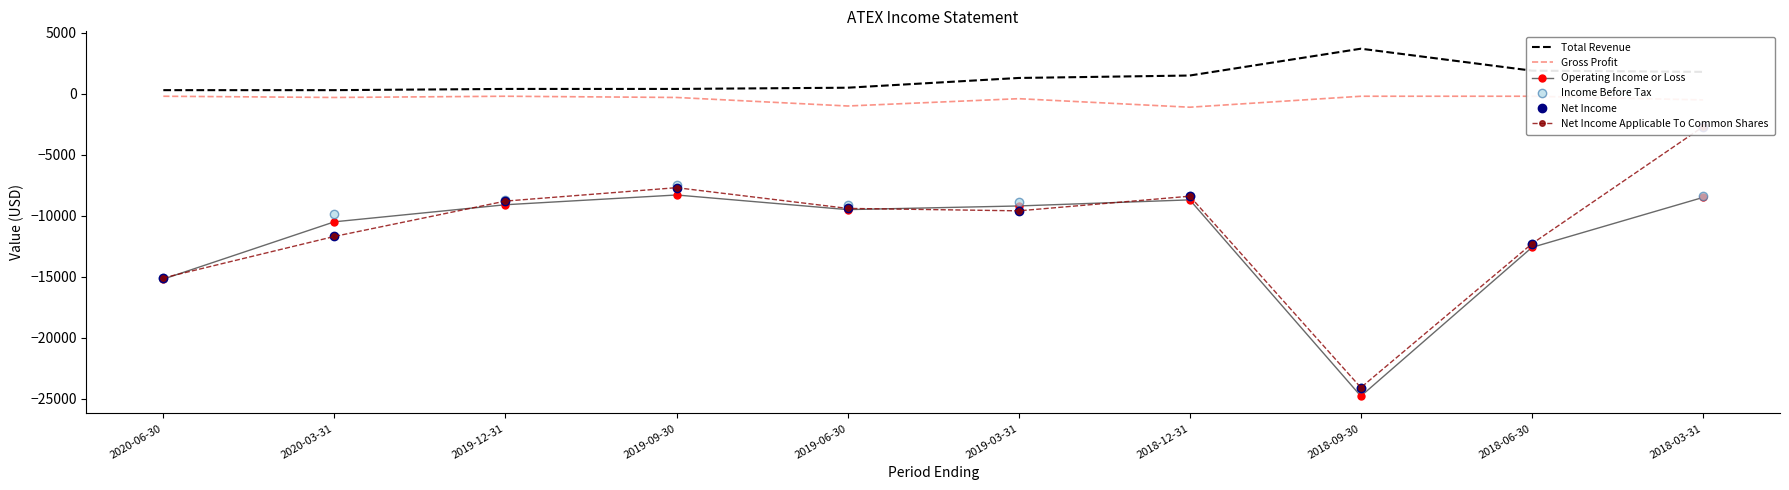

At which category does Net Income Applicable To Common Shares reach its first local peak?

2019-09-30